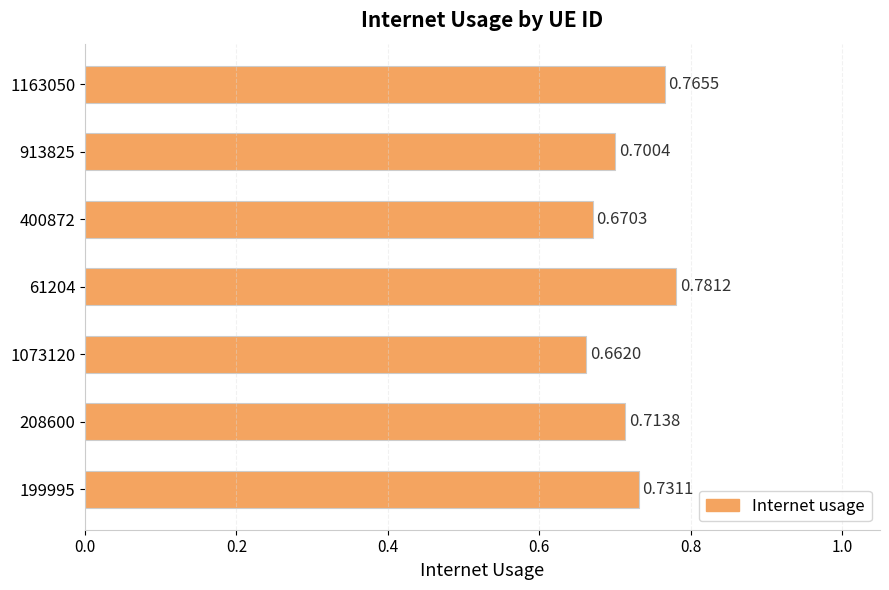

Between 61204 and 208600, which is larger?

61204